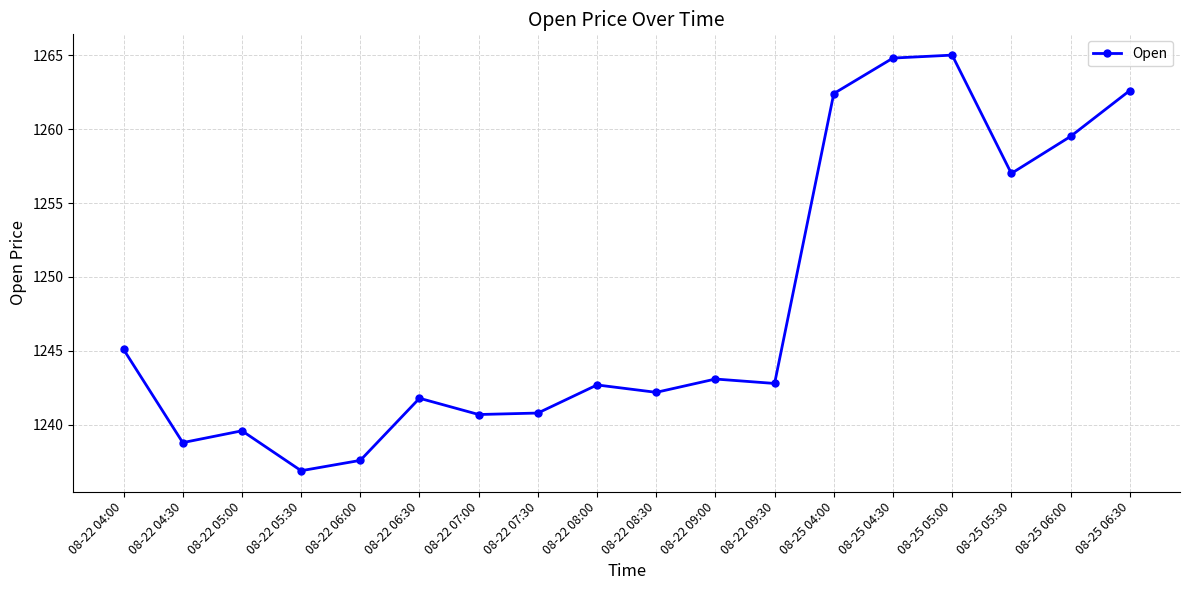

Is it true that the value at 08-22 08:00 is 1242.7?

True